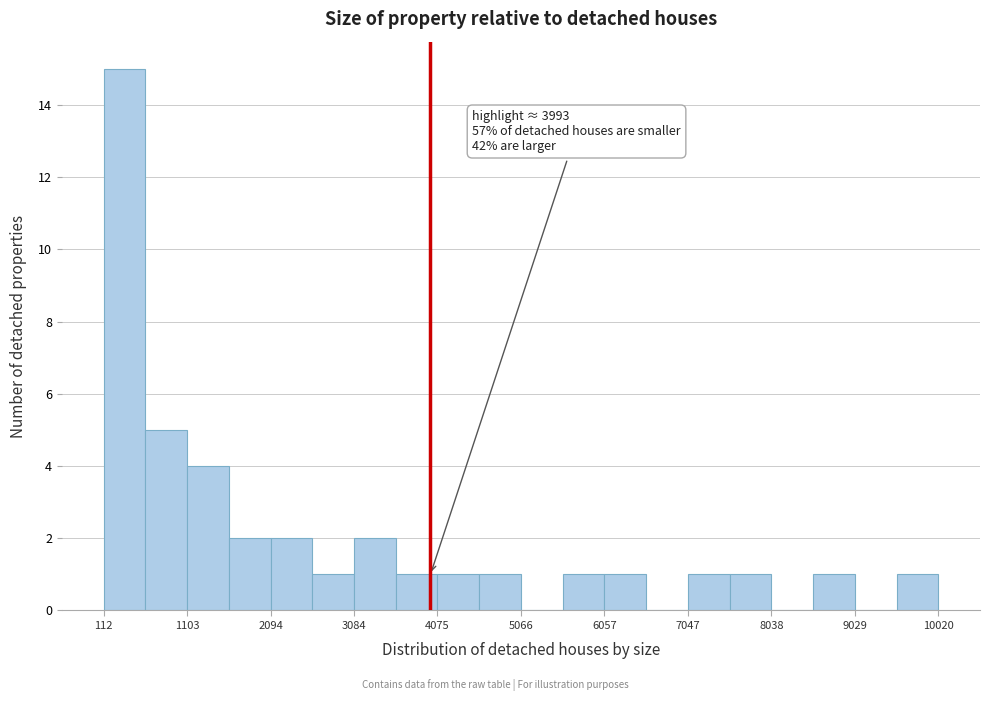

Which range on the x-axis has the tallest bar?

100 to 600